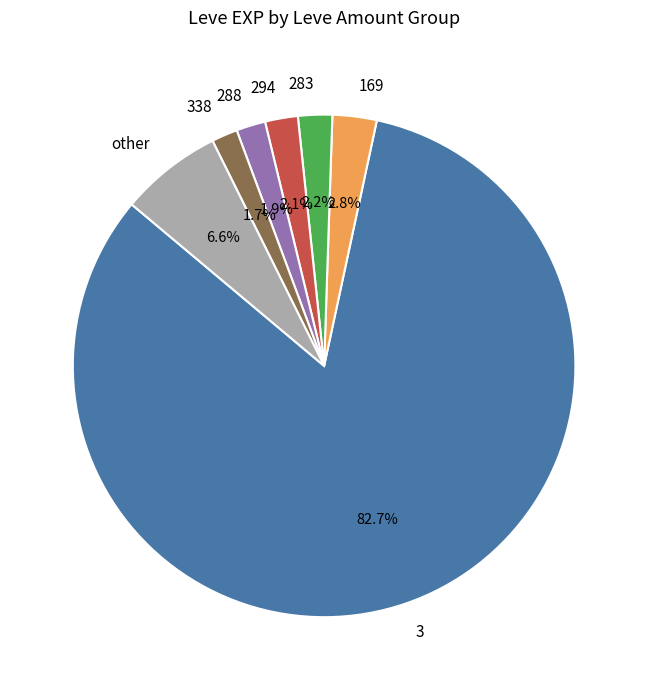

Approximately how many times larger is the value at 294 compared to 288?

1.1